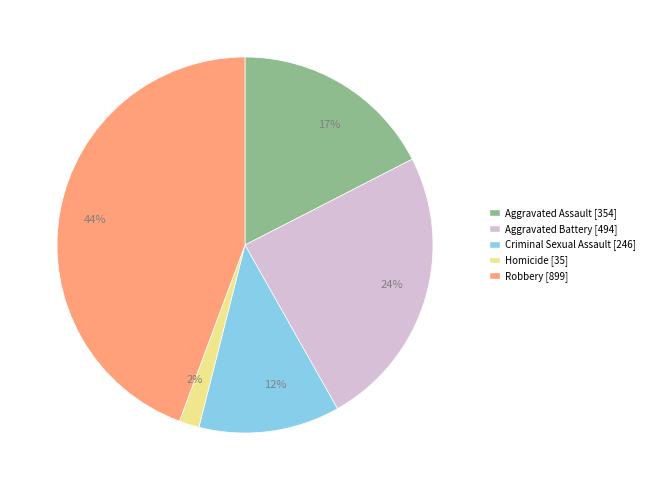

Does any single category account for the majority?

No